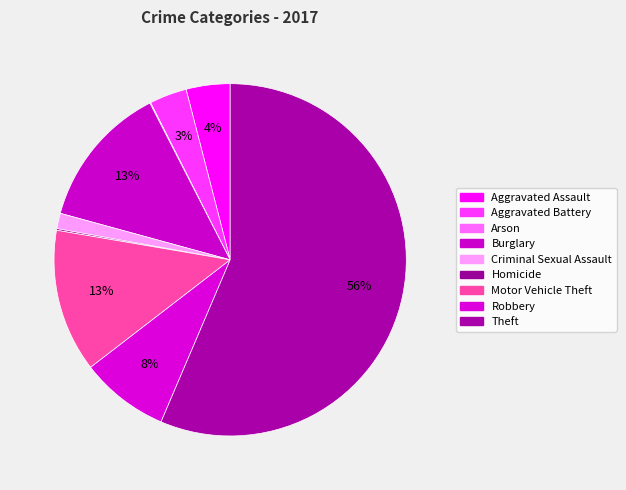

To the nearest percent, what portion does Theft represent?

56%